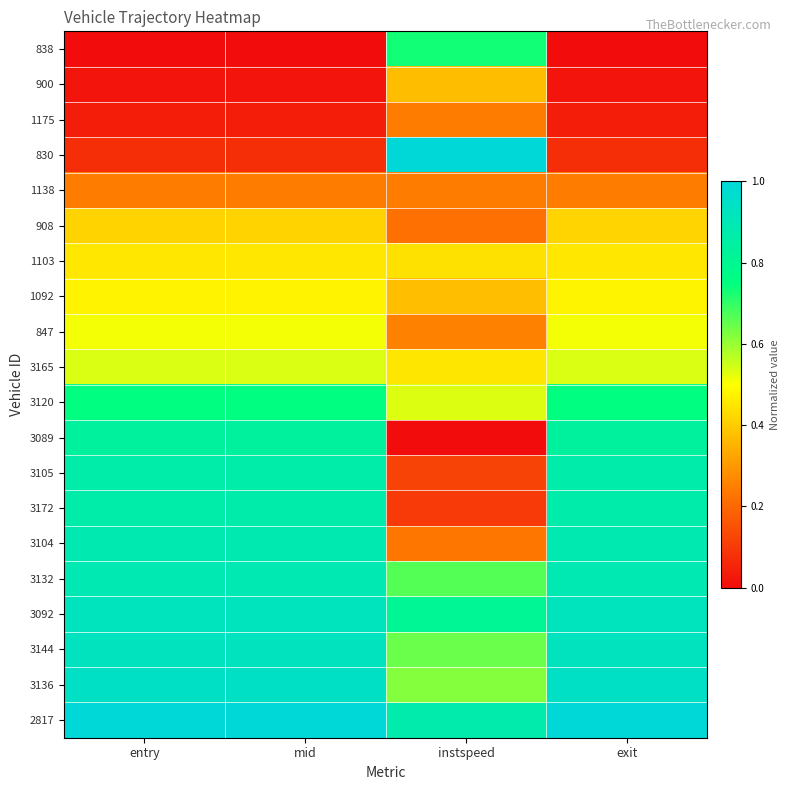

What is the spread (max minus min) of values at exit?

1.0